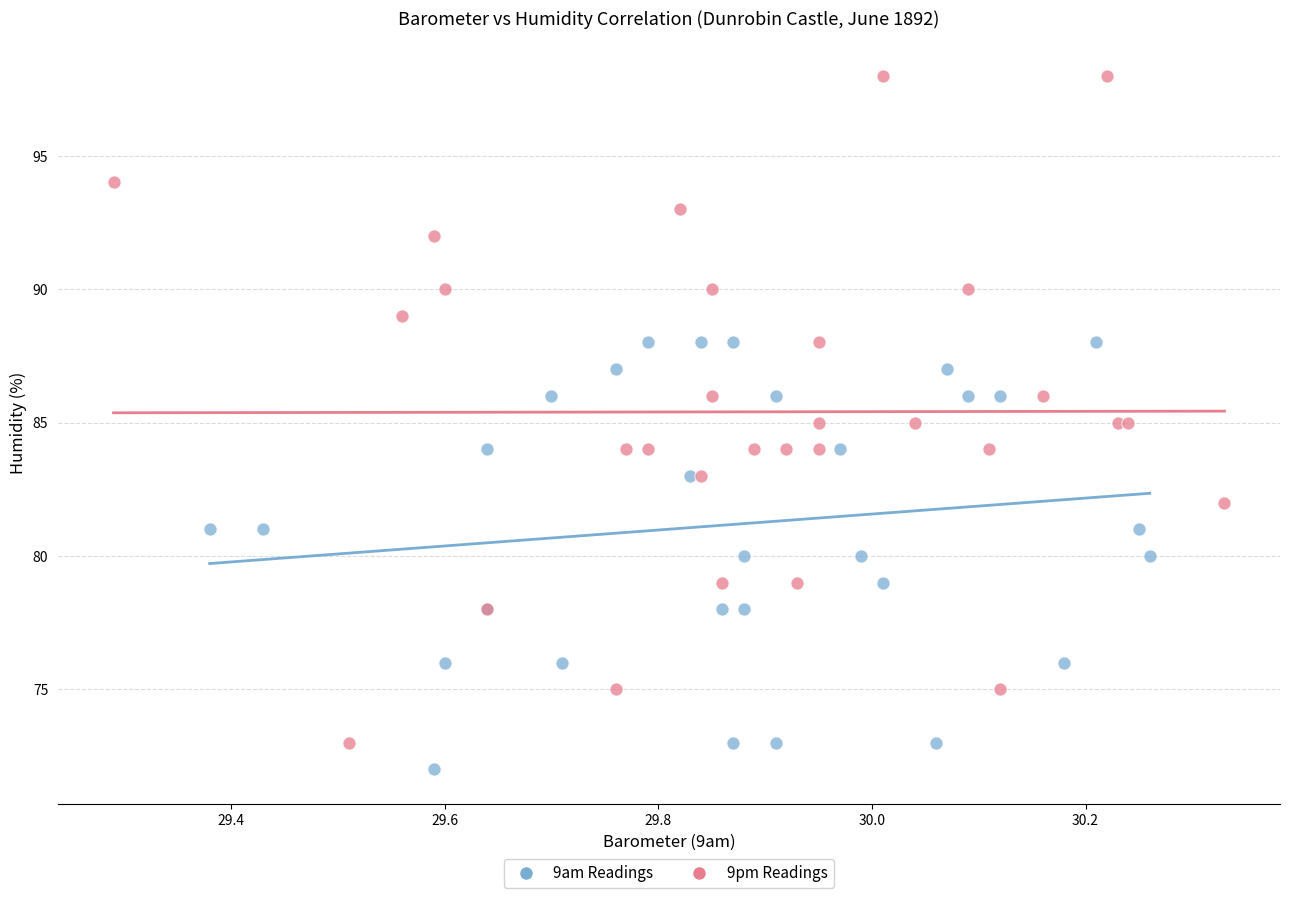

Which series has the widest spread of Y values?

9pm Readings